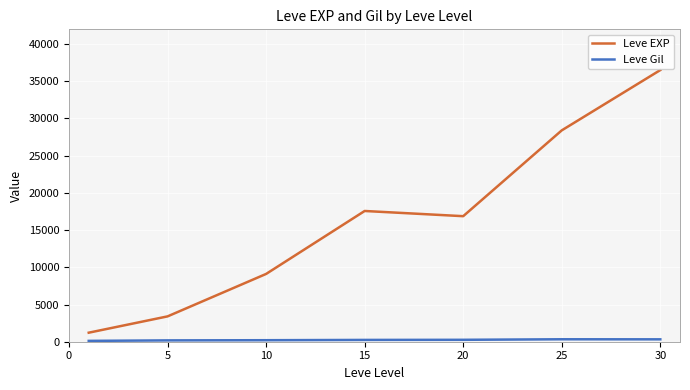

Which series has the widest spread of values?

Leve EXP